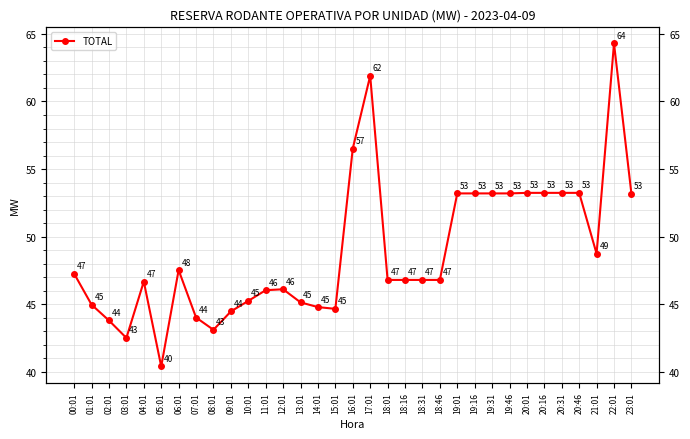

What is the value of the 25th point from the left?

53.2